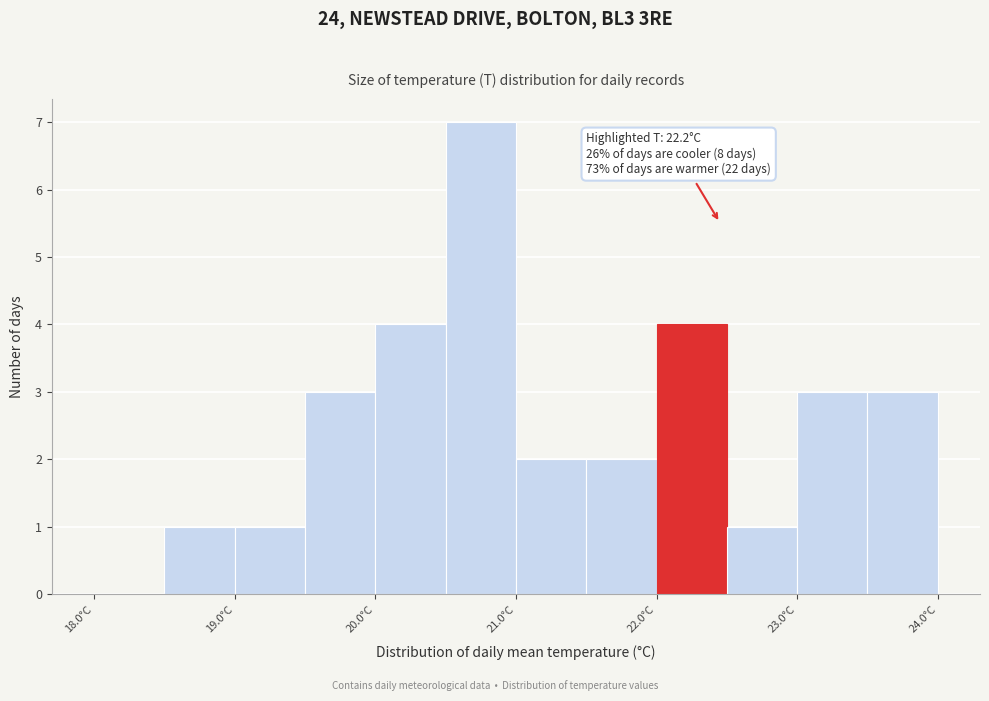

Which range on the x-axis has the tallest bar?

20.5 to 21.0